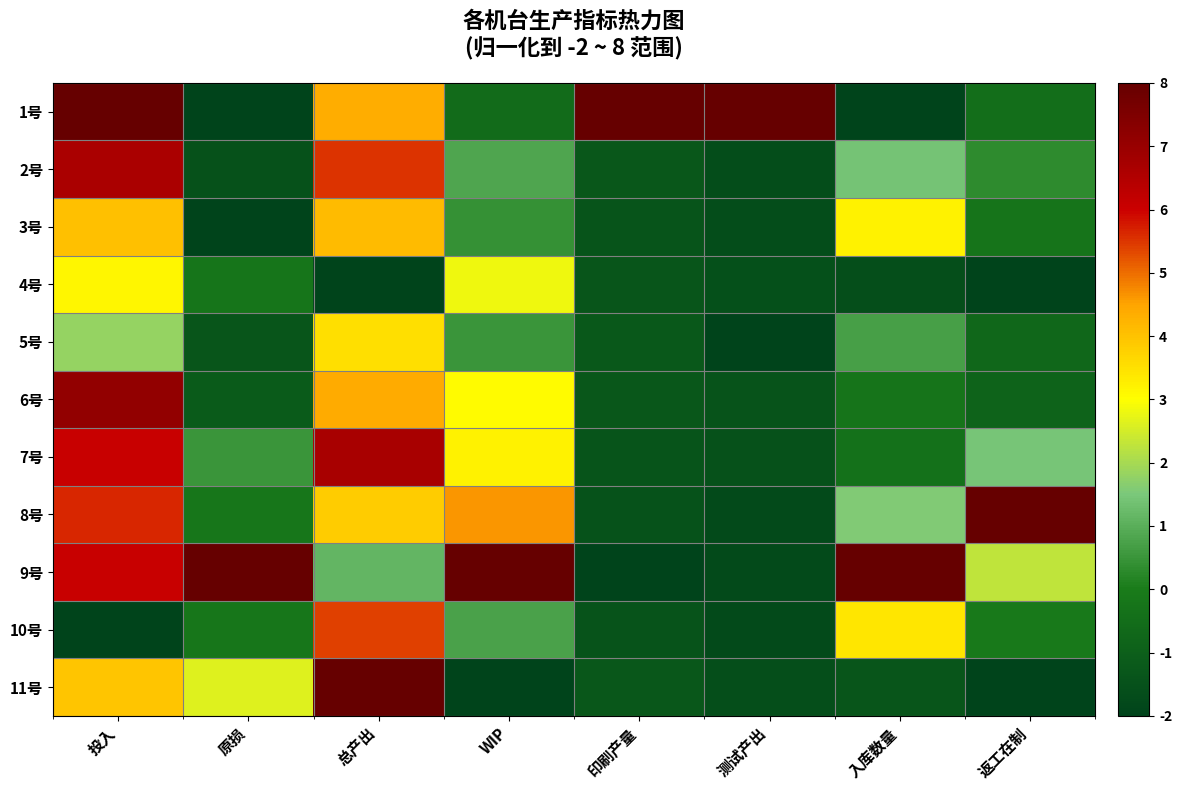

At which category is the sum across all series the highest?

投入